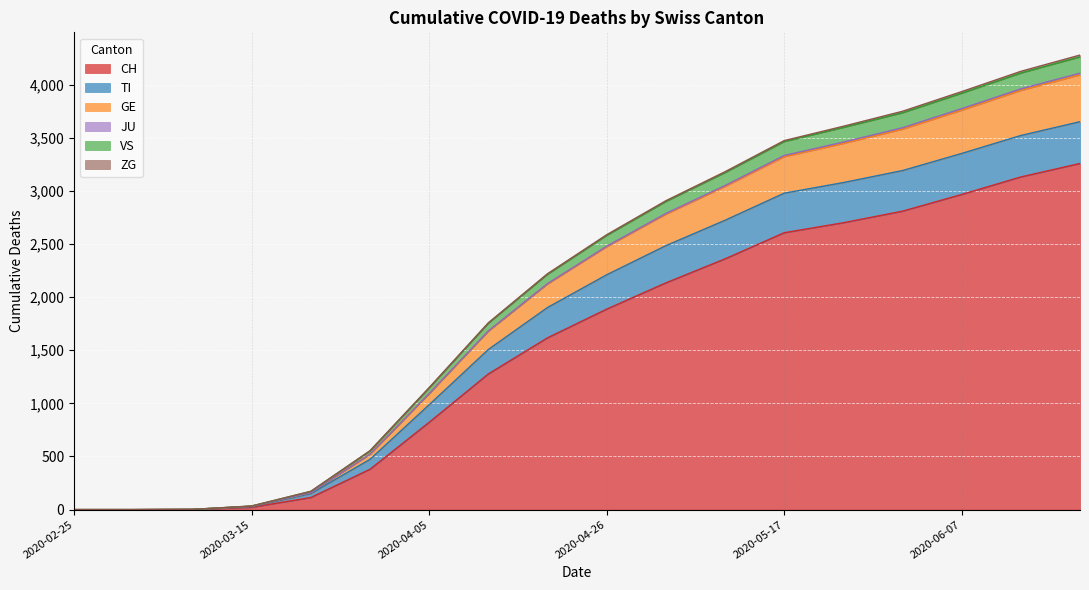

List the labels in order of CH value, smallest first.

2020-02-25, 2020-03-01, 2020-03-08, 2020-03-15, 2020-03-22, 2020-03-29, 2020-04-05, 2020-04-12, 2020-04-19, 2020-04-26, 2020-05-03, 2020-05-10, 2020-05-17, 2020-05-24, 2020-05-31, 2020-06-07, 2020-06-14, 2020-06-21